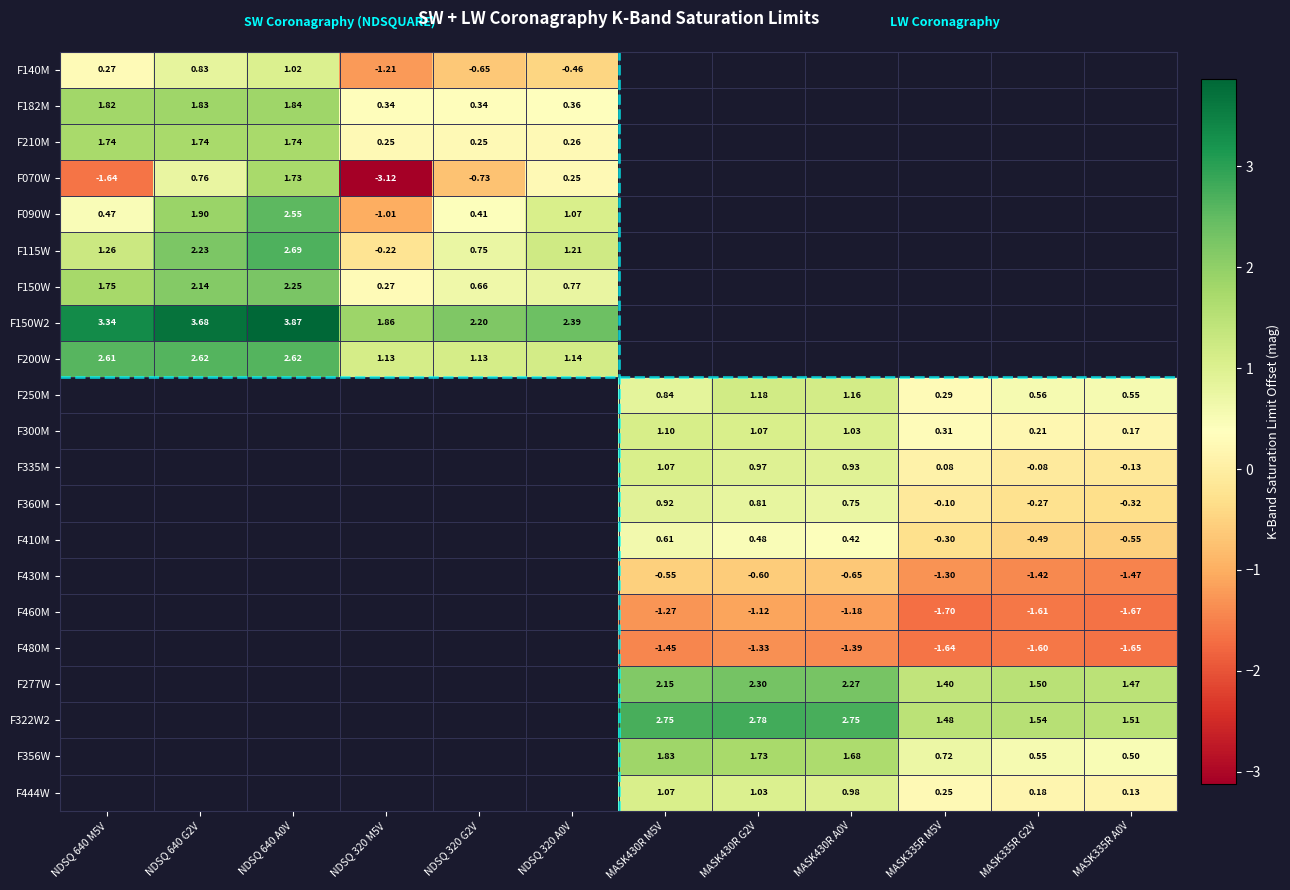

Is the value of F410M at MASK430R A0V greater than the value of F150W at NDSQ 640 G2V?

No